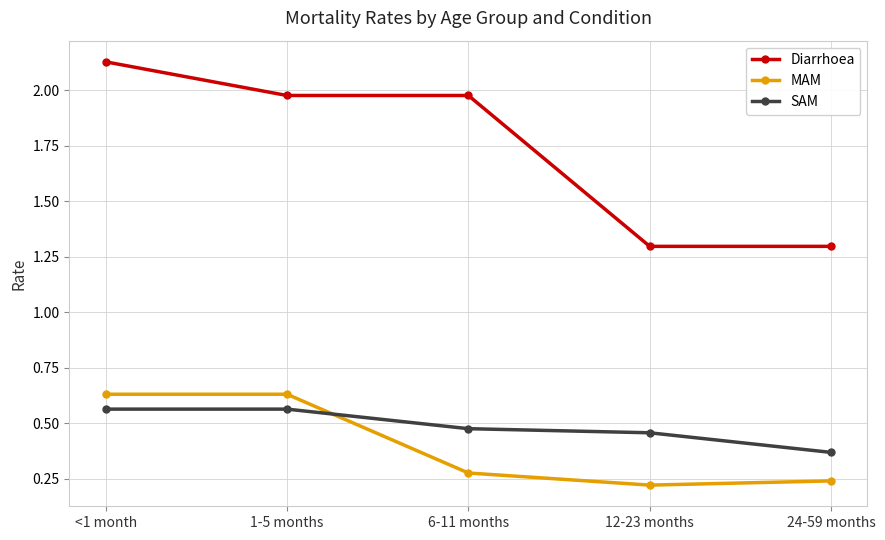

What is the label of the 5th point from the right?

<1 month